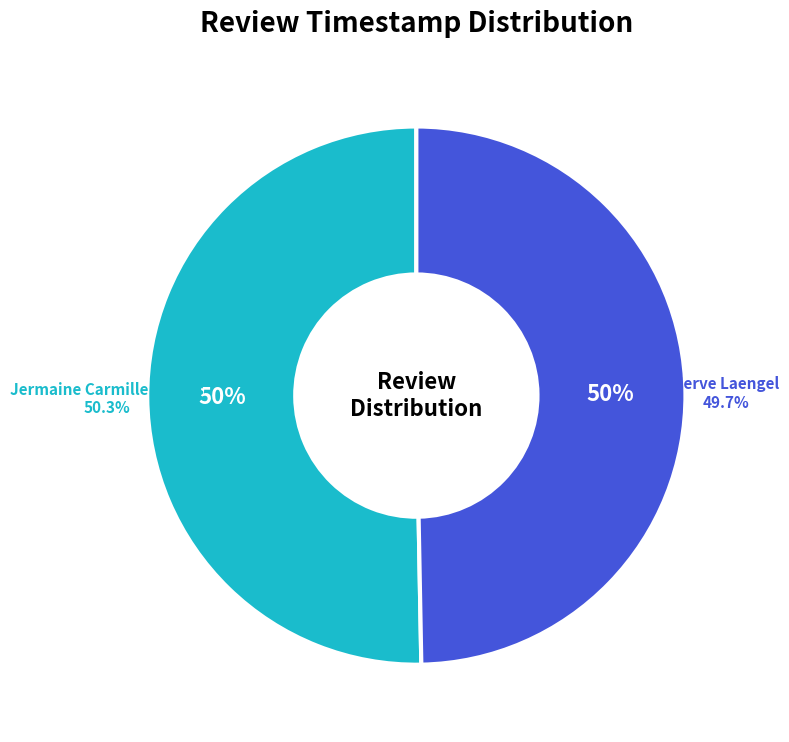

Is it true that Jermaine Carmille Santos is 40% of the pie?

False